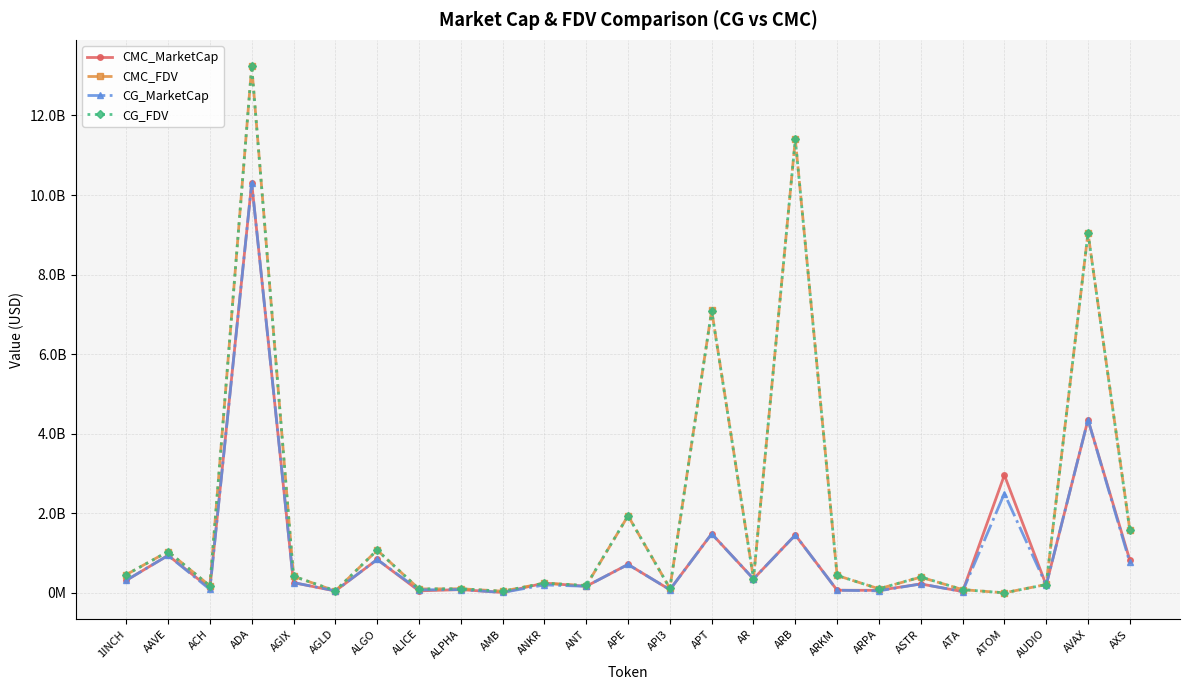

What are all the series names shown in the legend?

CMC_MarketCap, CMC_FDV, CG_MarketCap, CG_FDV